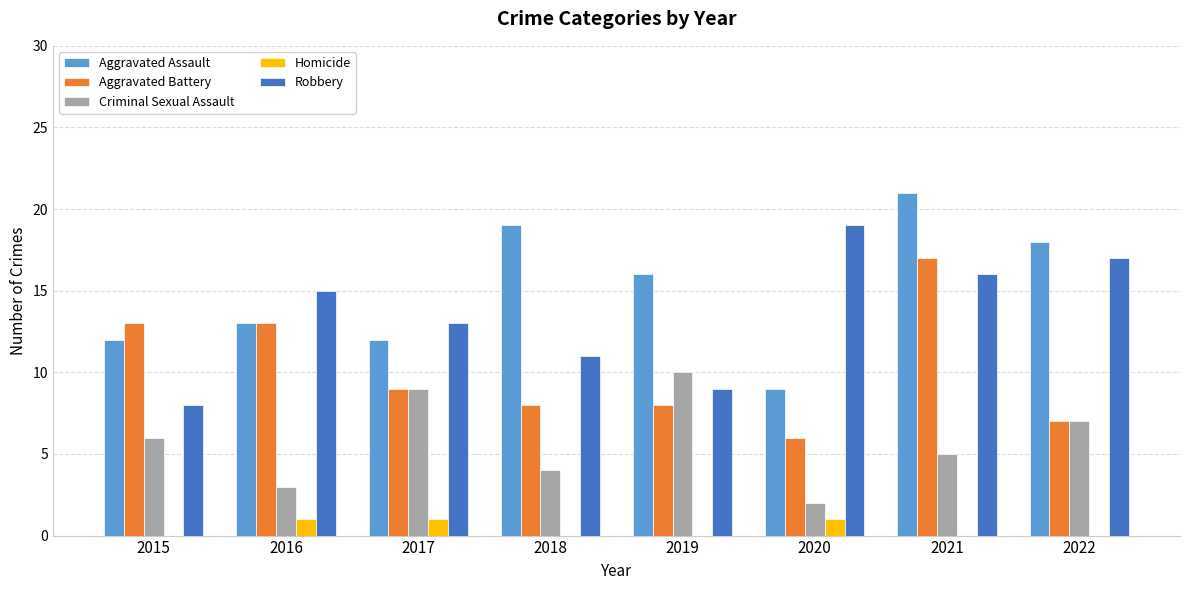

How many groups of bars are there?

8